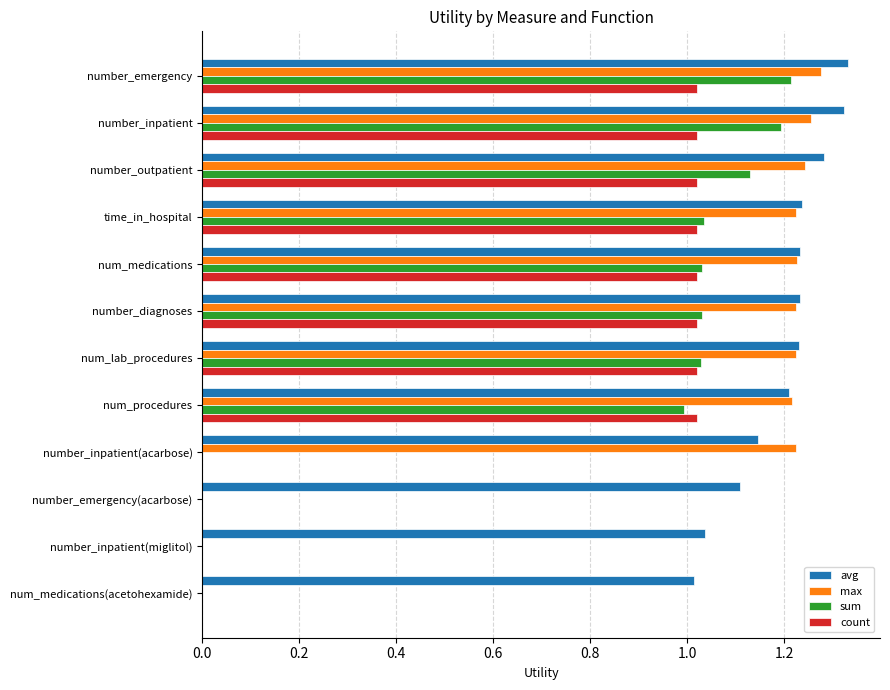

Which series changed the most between number_inpatient(acarbose) and number_inpatient(miglitol)?

max